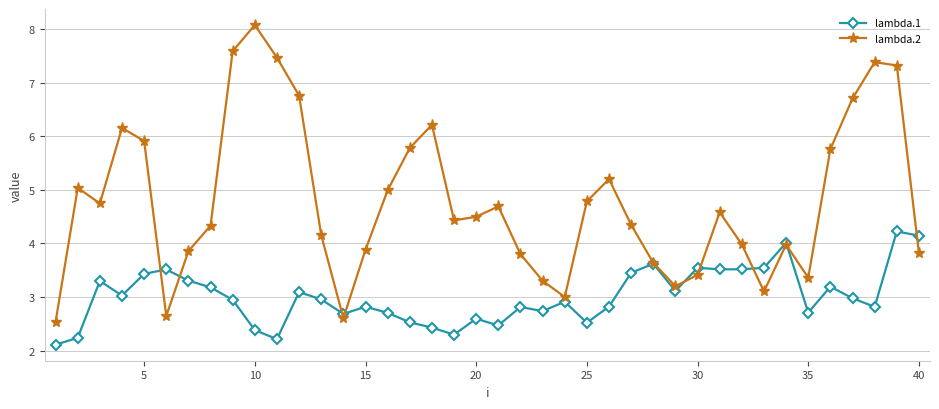

Which series has the widest spread of values?

lambda.2